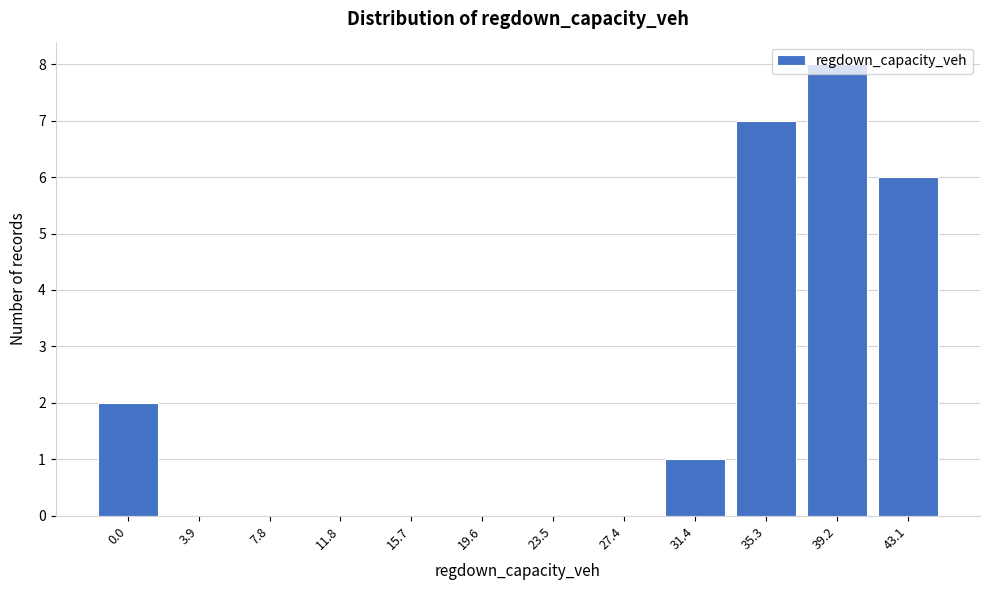

Between 23.5 and 43.1, which is larger?

43.1